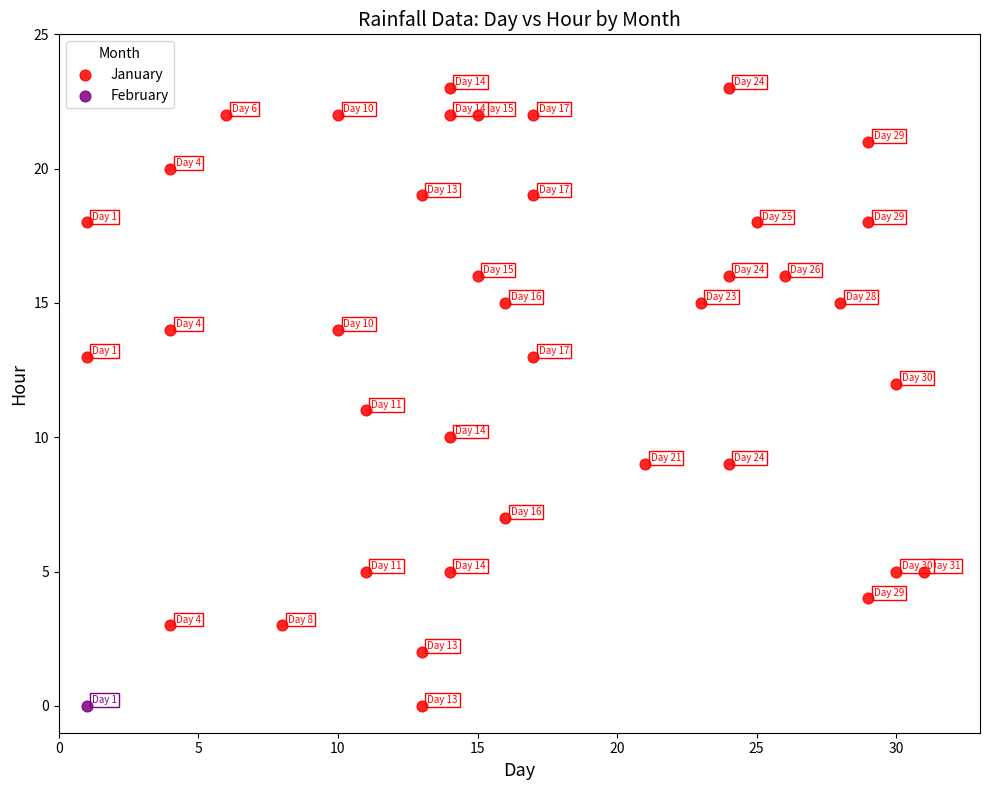

What are all the series names shown in the legend?

January, February